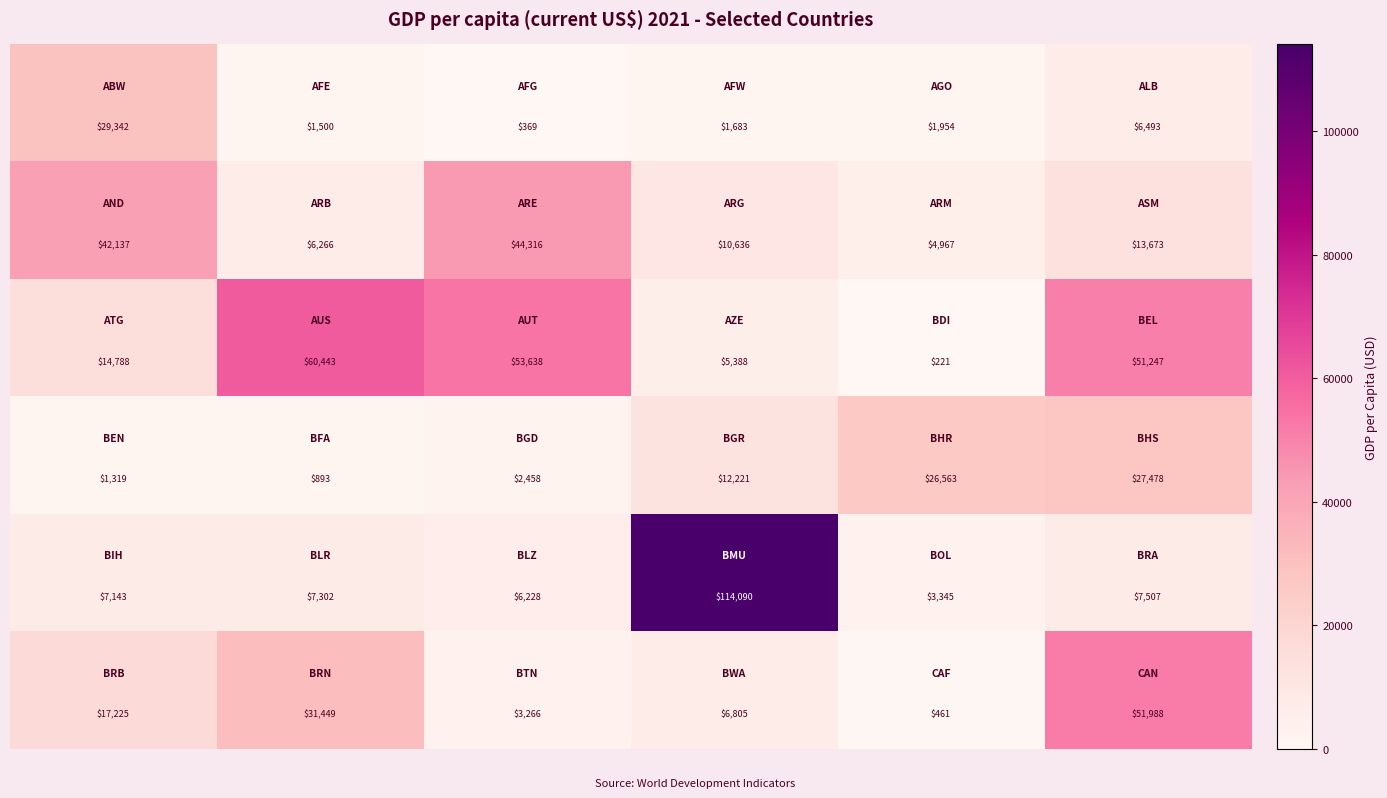

What is the smallest value displayed?

221